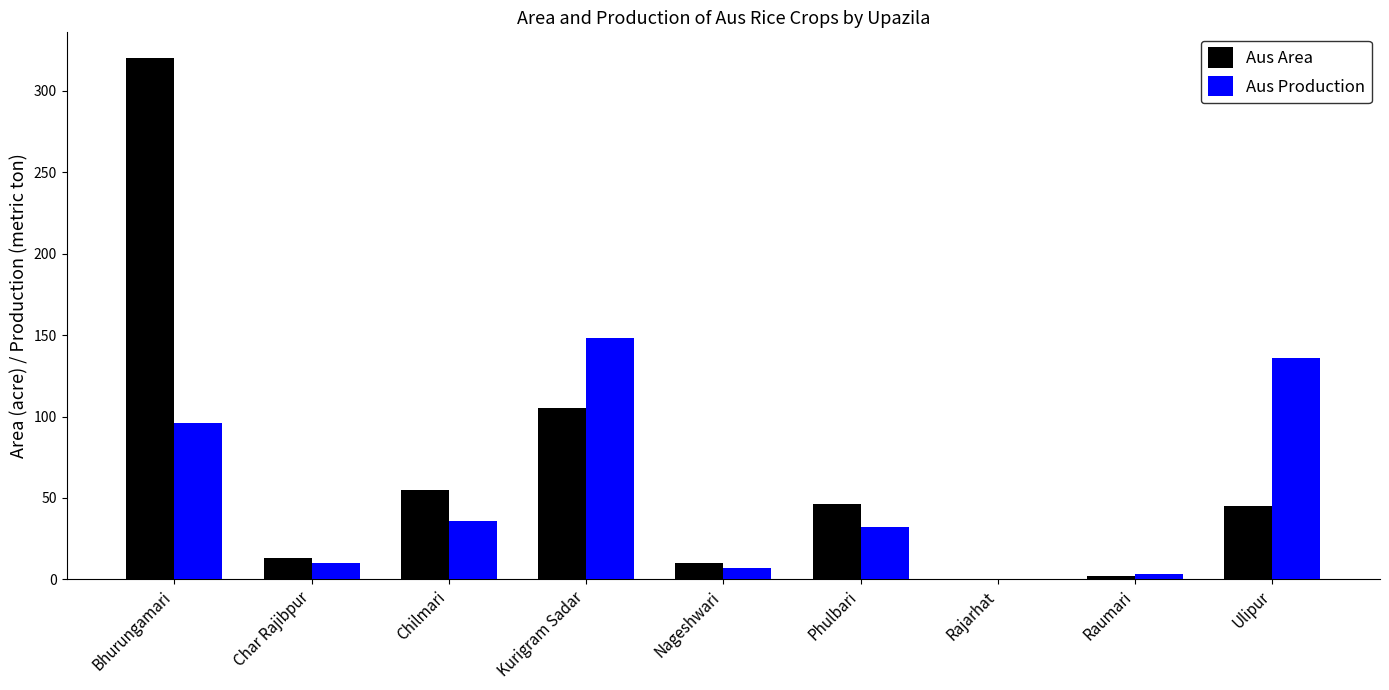

Which series changed the most between Kurigram Sadar and Raumari?

Aus Production